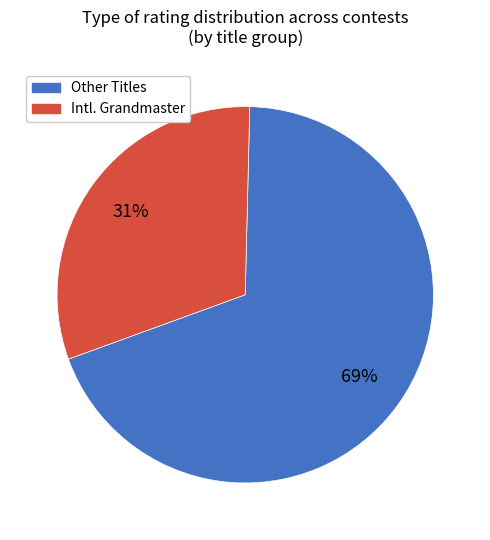

Count the number of slices in the pie.

2